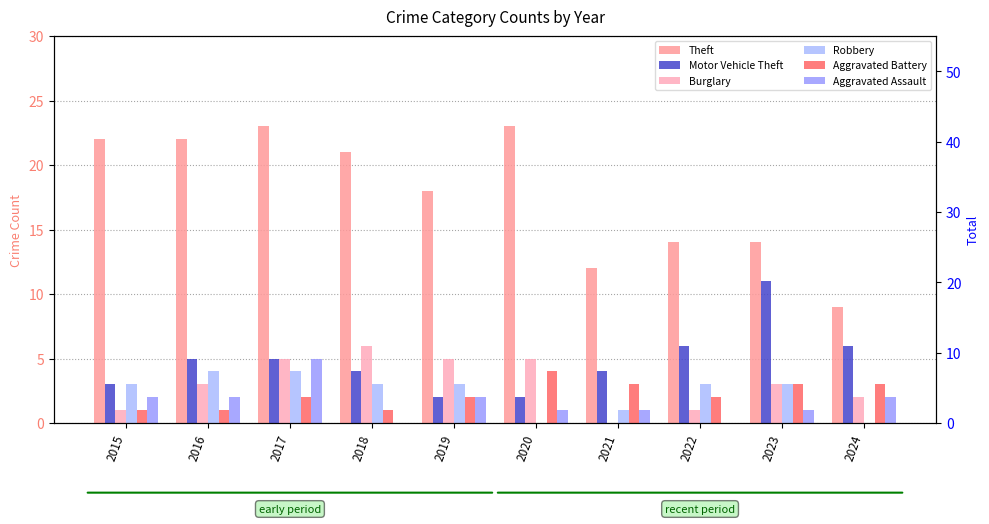

How many Robbery values are between 1 and 3?

6